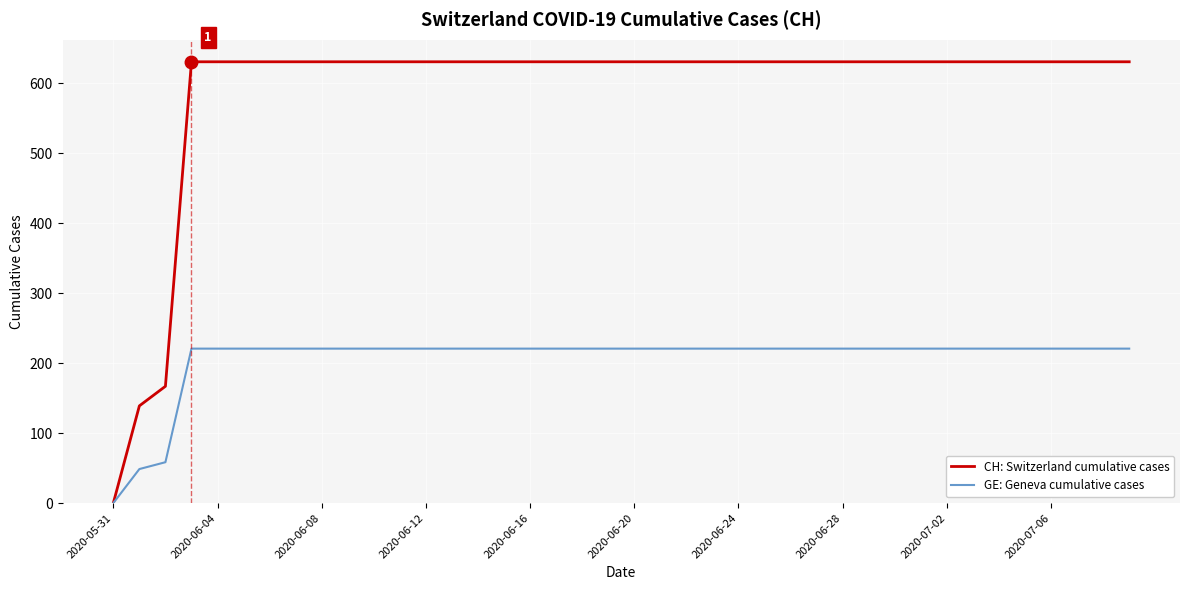

Which series has the widest spread of values?

CH: Switzerland cumulative cases